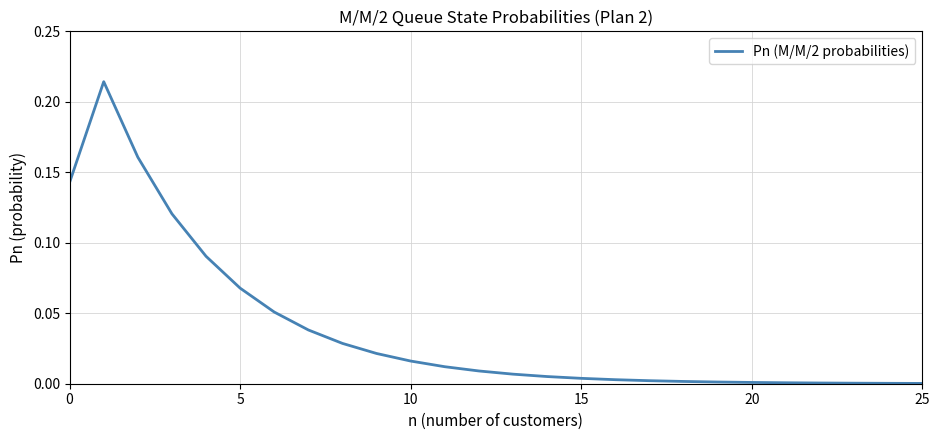

Does the chart have visible grid lines?

Yes